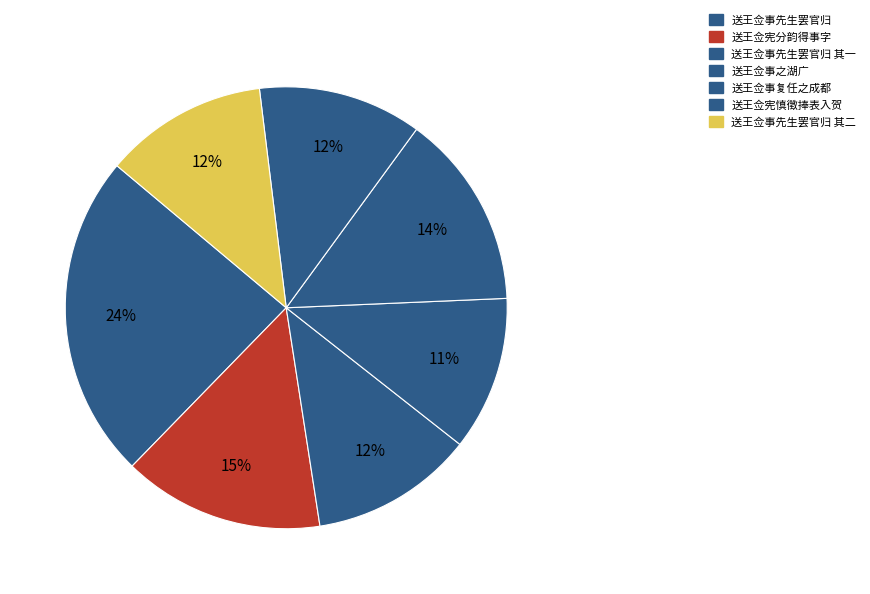

Is there any slice that represents more than half of the pie?

No